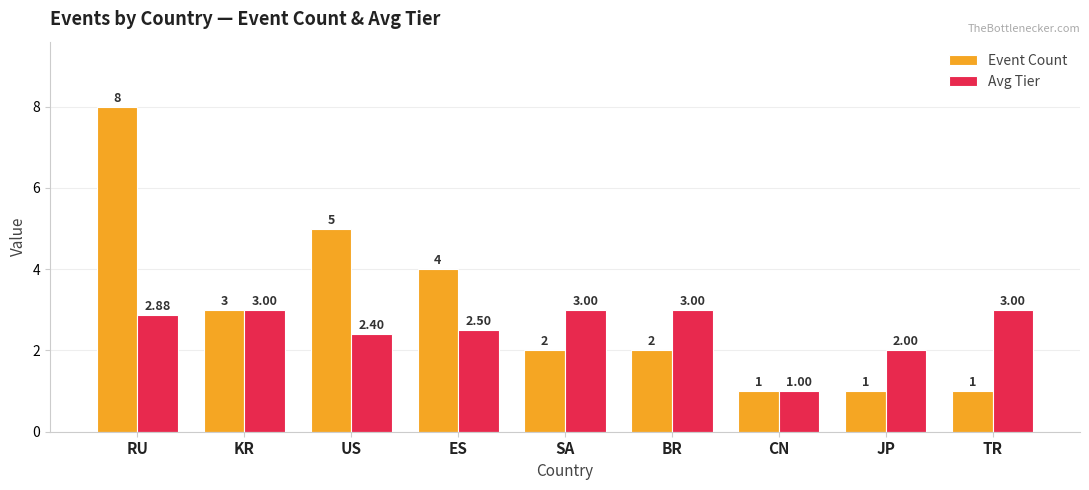

Does the chart contain any negative values?

No